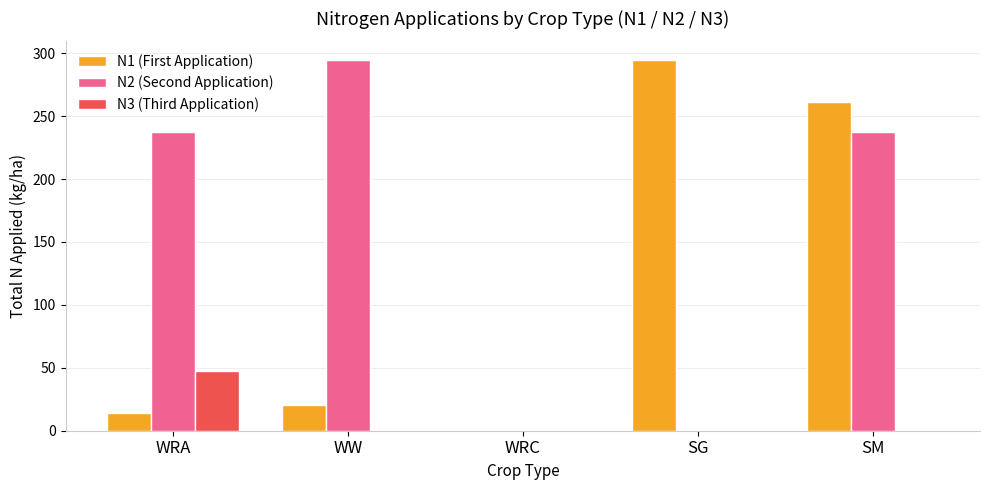

Which series has the largest total across all categories?

N2 (Second Application)